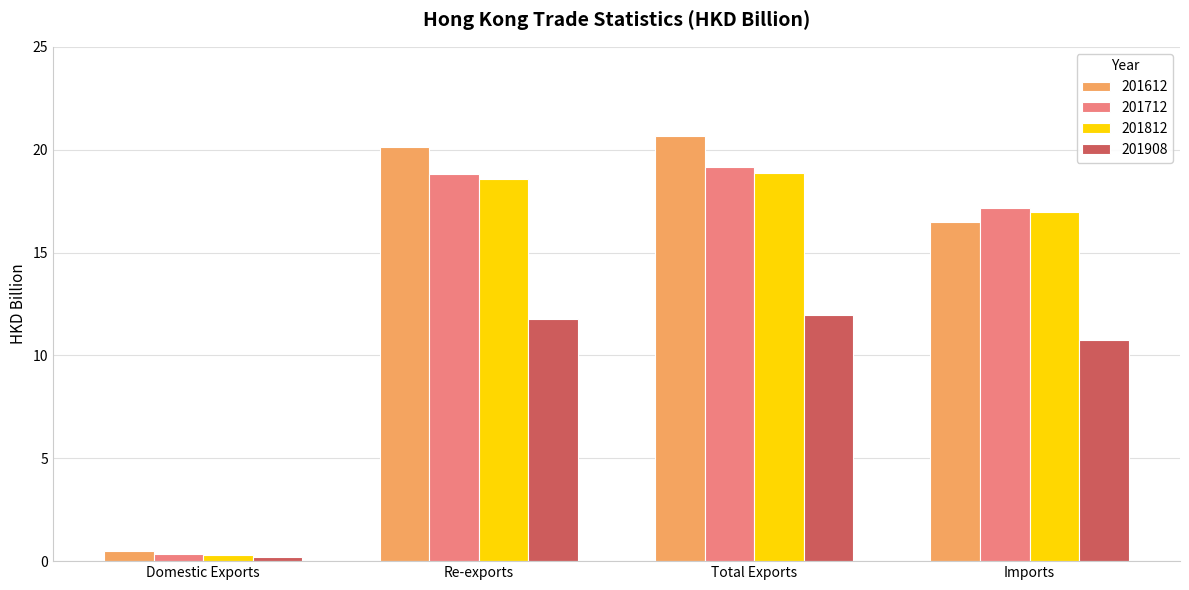

What is the value of the 201908 bar at the 1st from the left?

0.2